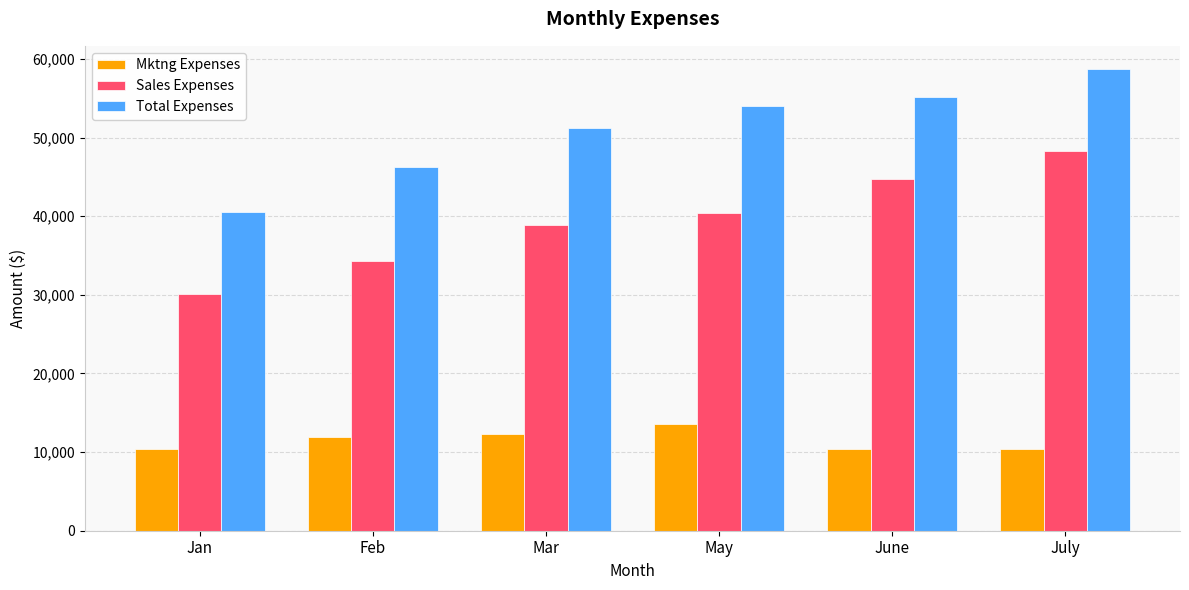

How many categories are shown in the chart?

6